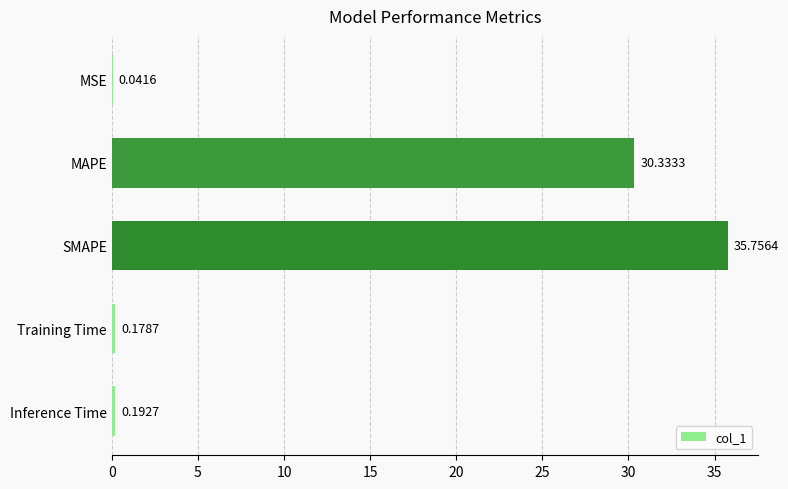

What is the sum of all values?

66.5